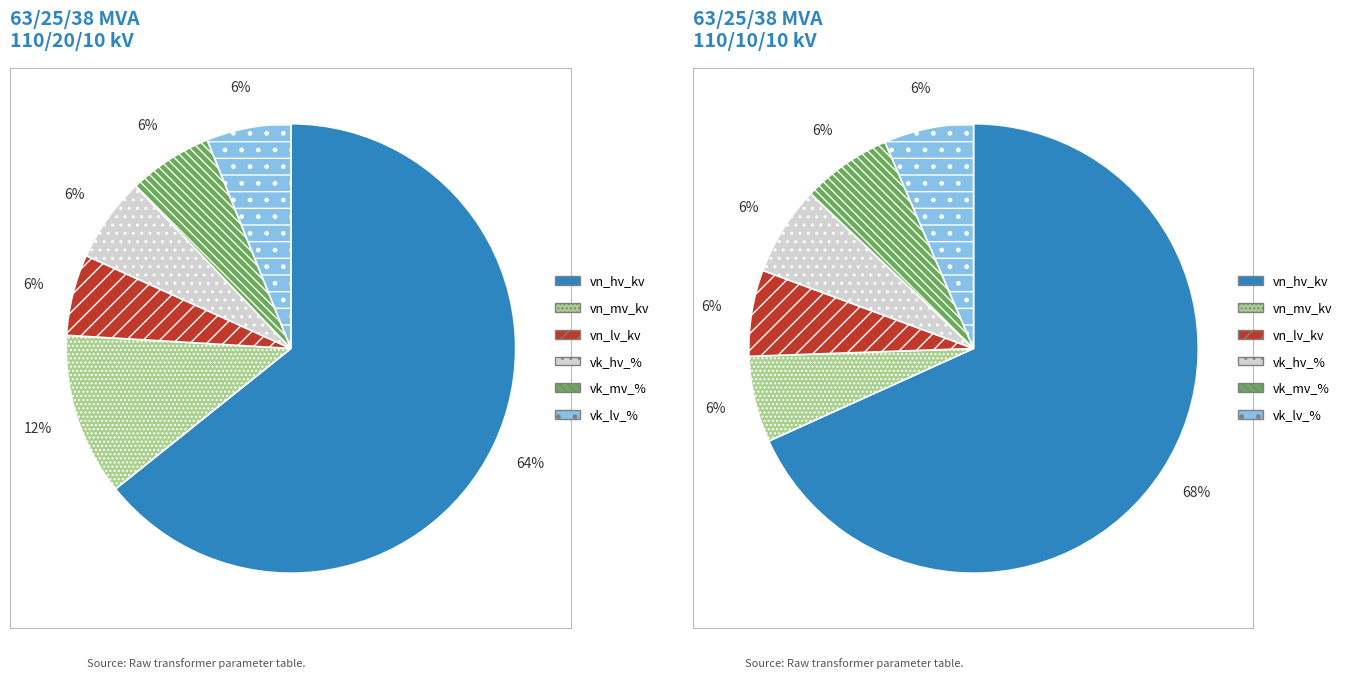

Which has a higher value, 63/25/38 MVA 110/20/10 kV or 63/25/38 MVA 110/10/10 kV?

63/25/38 MVA 110/20/10 kV